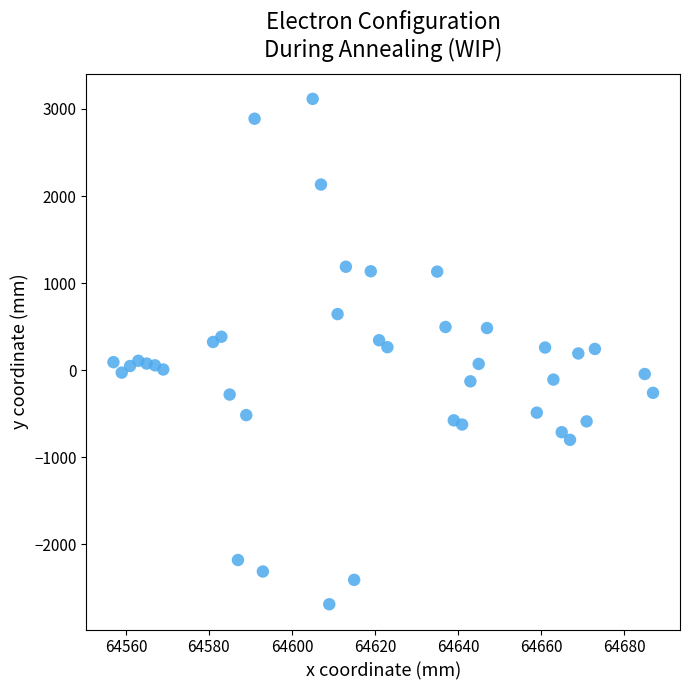

What is the range of X values (max minus min)?

130